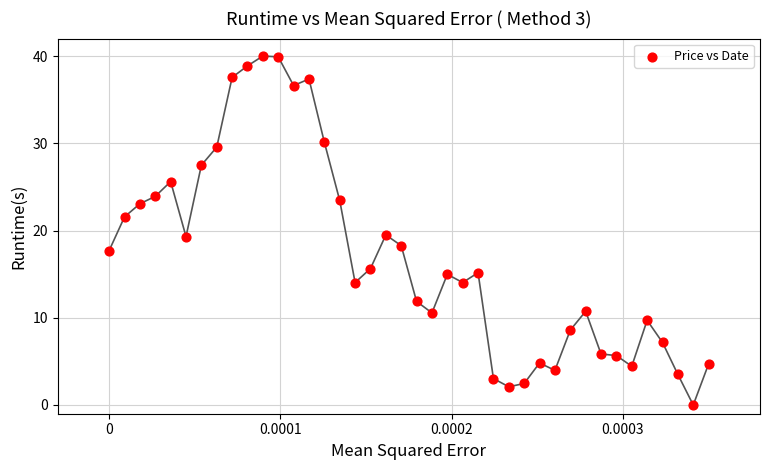

What is the range of Y values (max minus min)?

40.0